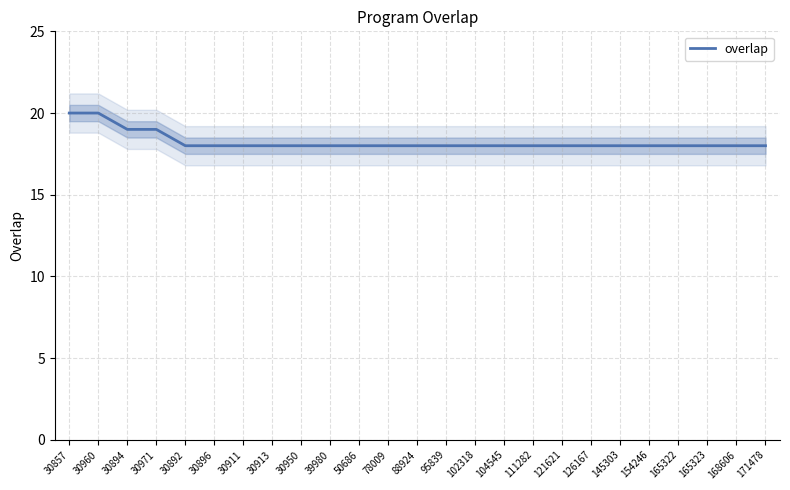

What is the average value?

18